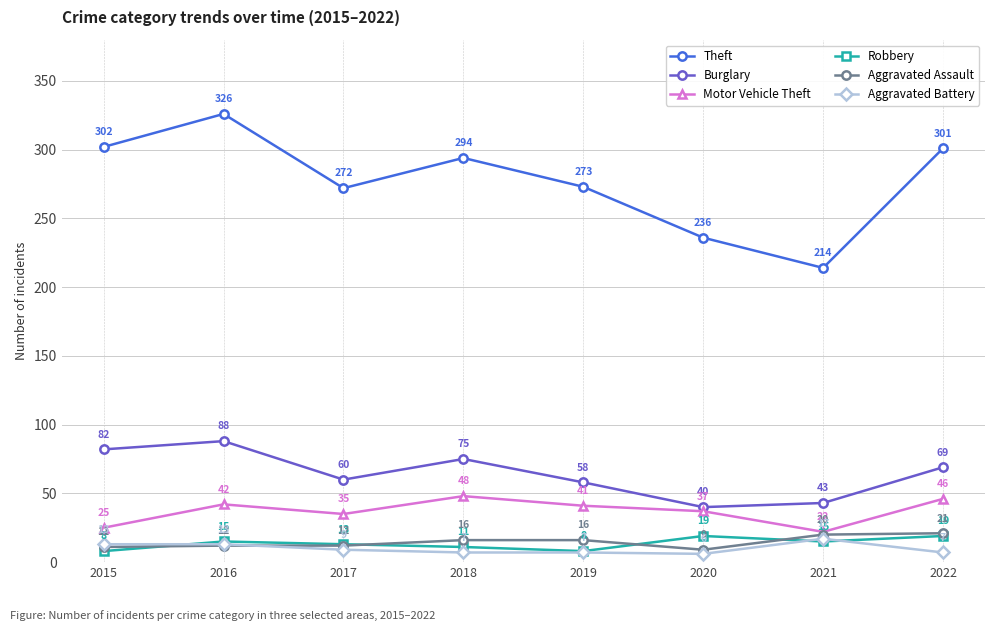

What is the difference between the maximum and second lowest values in the Aggravated Assault series?

10